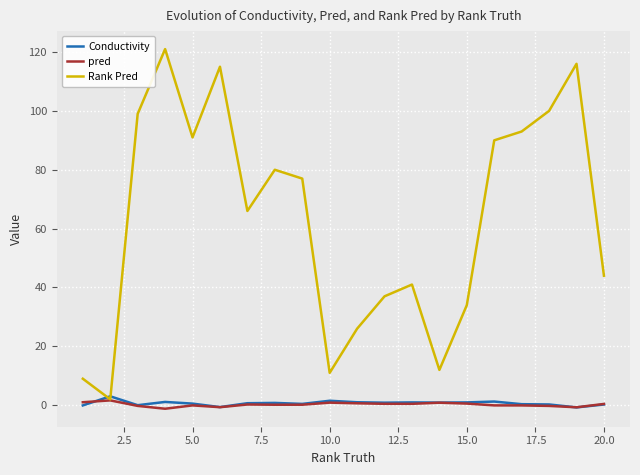

What is the greatest value displayed?

121.0